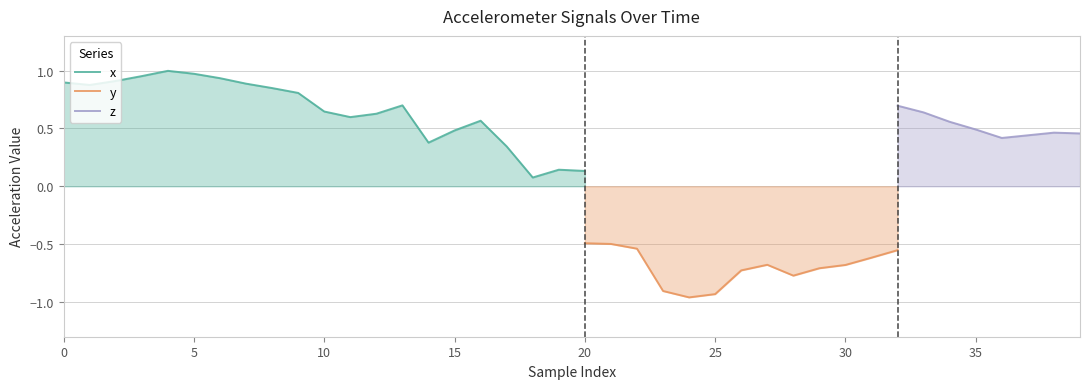

The x series shows 0.7 at 15. True or false?

False